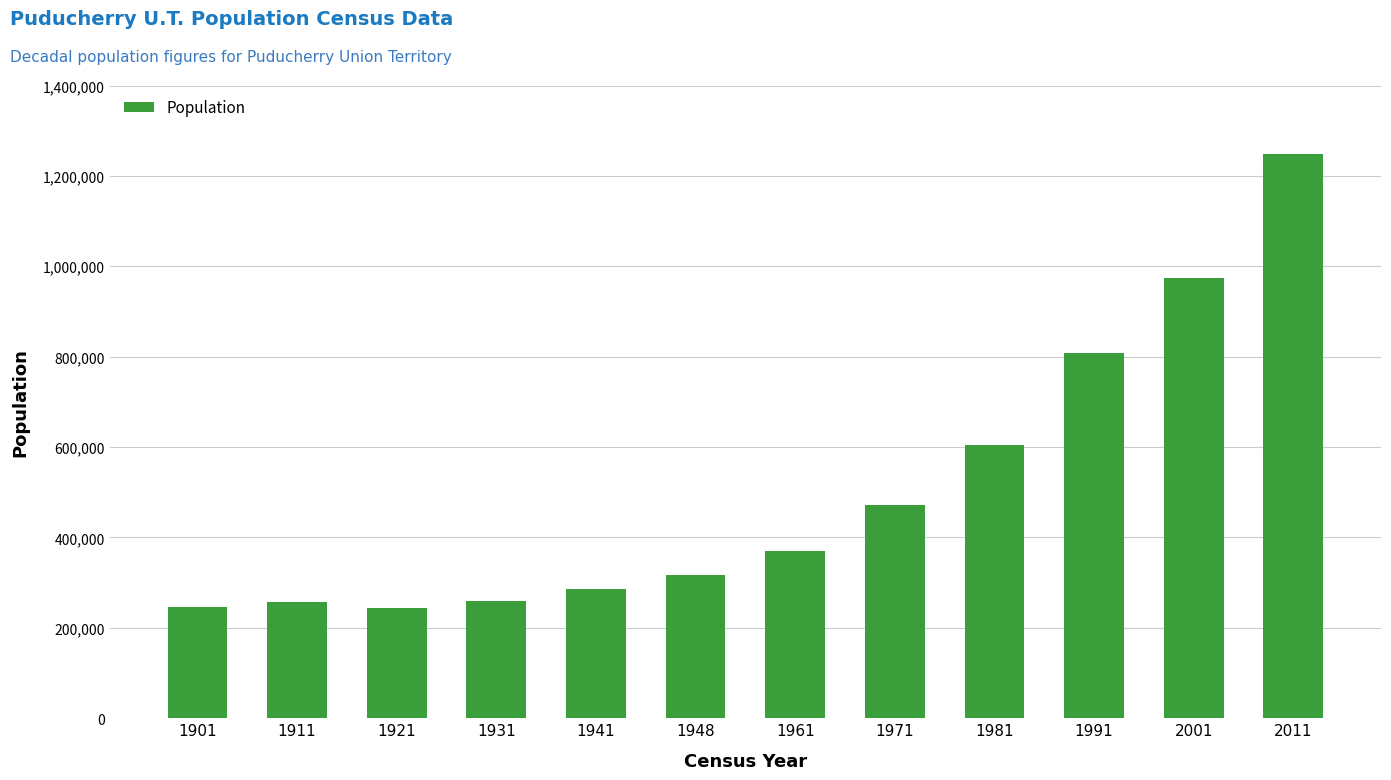

What is the smallest value displayed?

244156